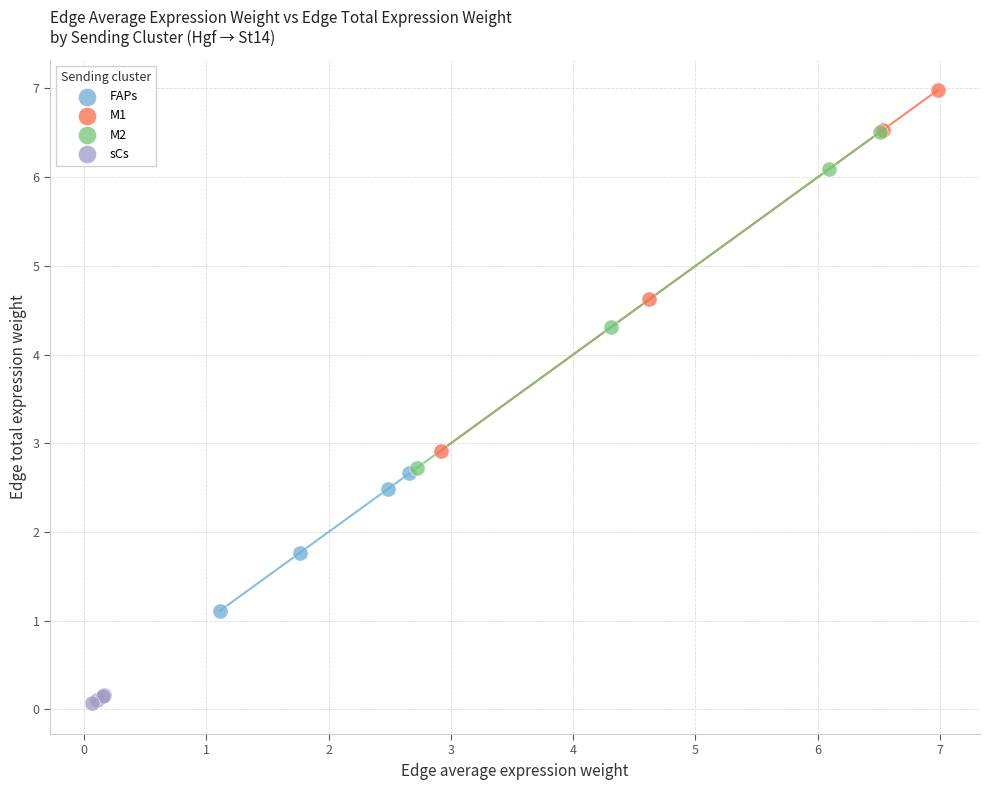

Which series contains the lowest Y value?

sCs